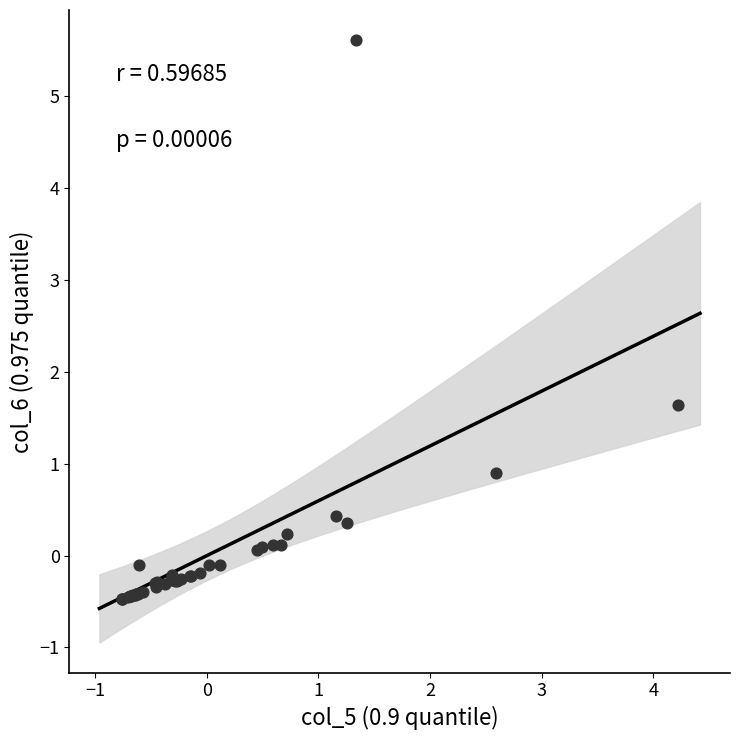

What Y value in the scatter plot is closest to 2?

1.6